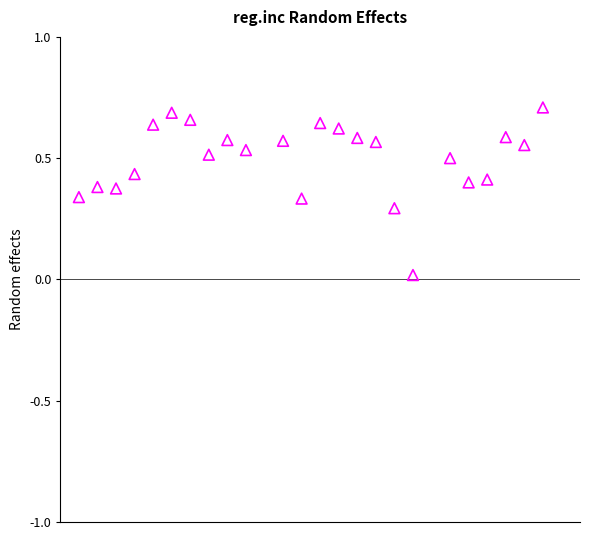

What is the range of X values (max minus min)?

25.0